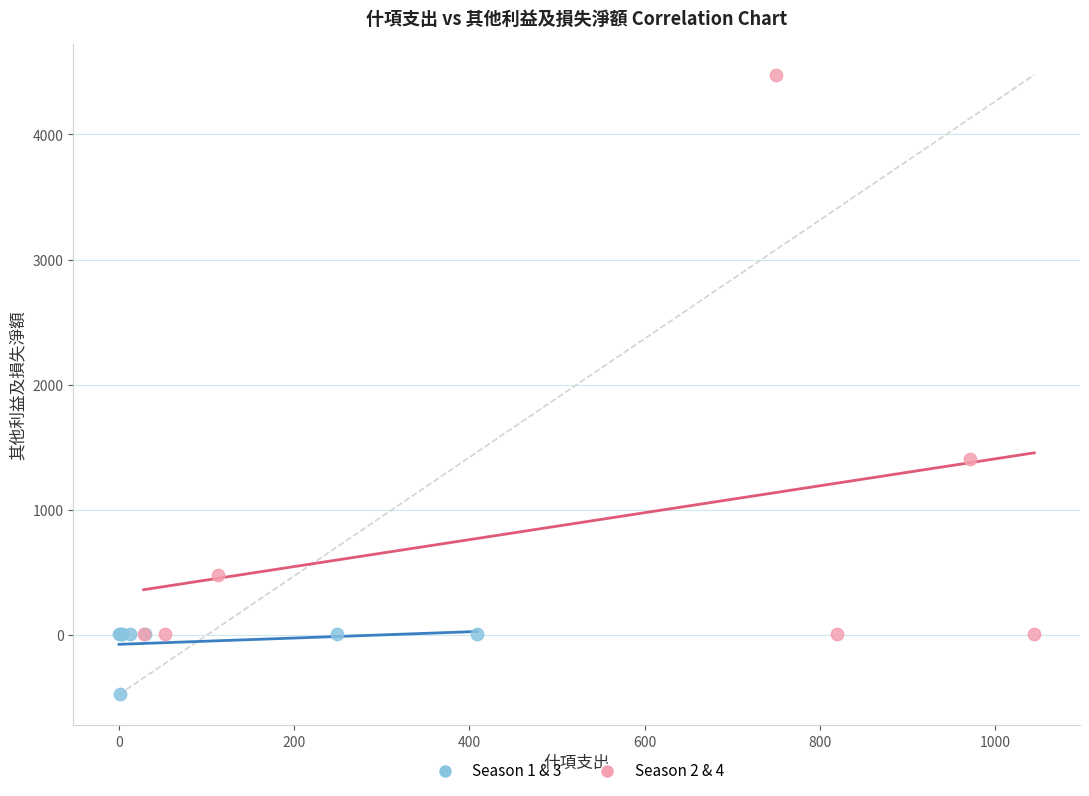

Which series has the widest spread of Y values?

Season 2 & 4